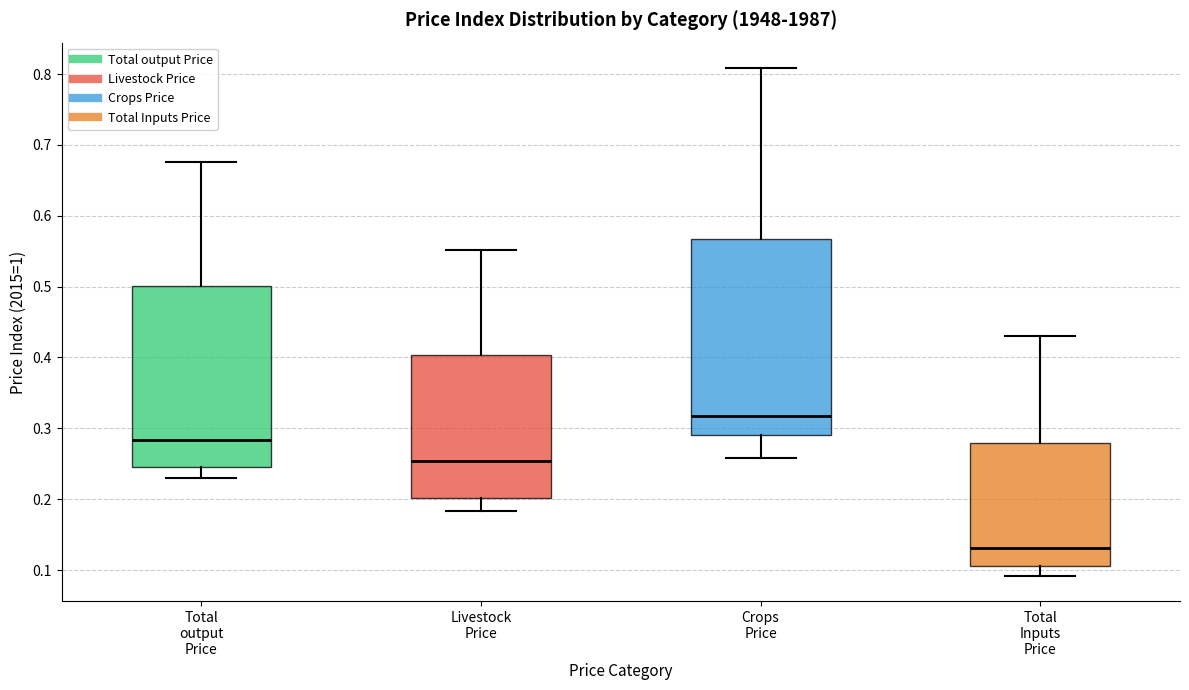

Which box's median line is the highest?

Crops Price